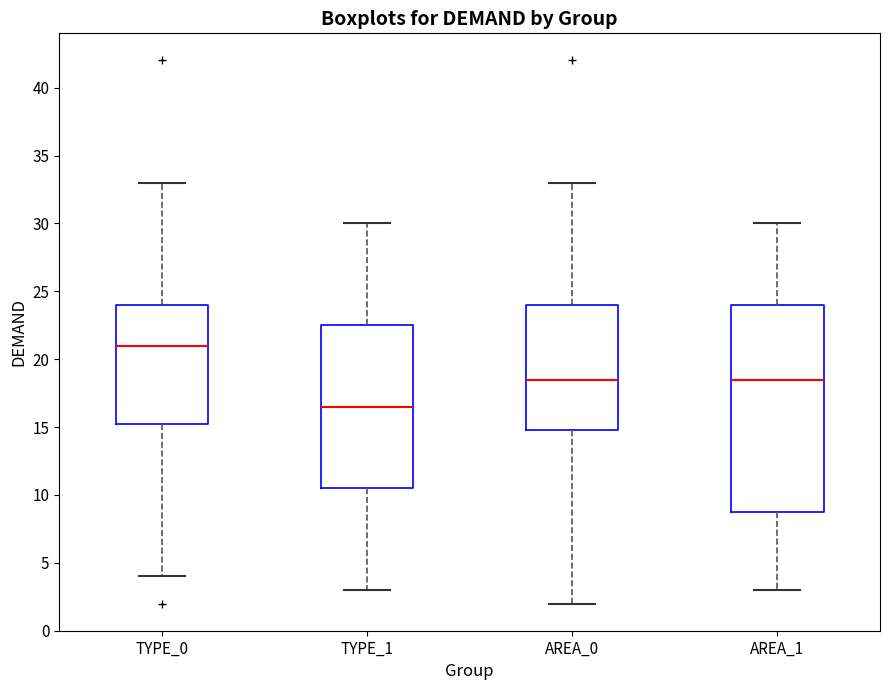

Which box's median line is the highest?

TYPE_0